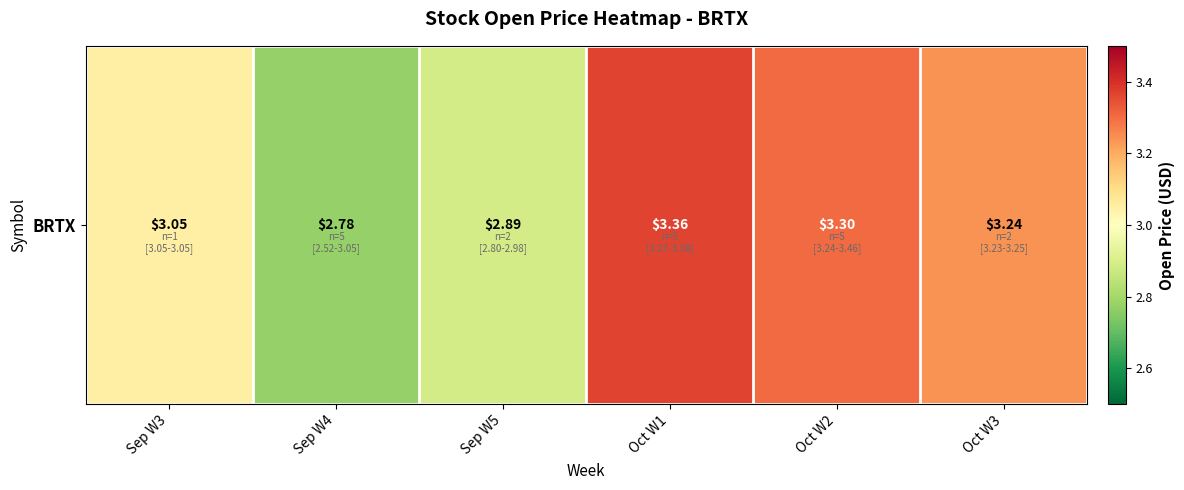

What is the change in value from Sep W4 to Oct W1?

+0.6